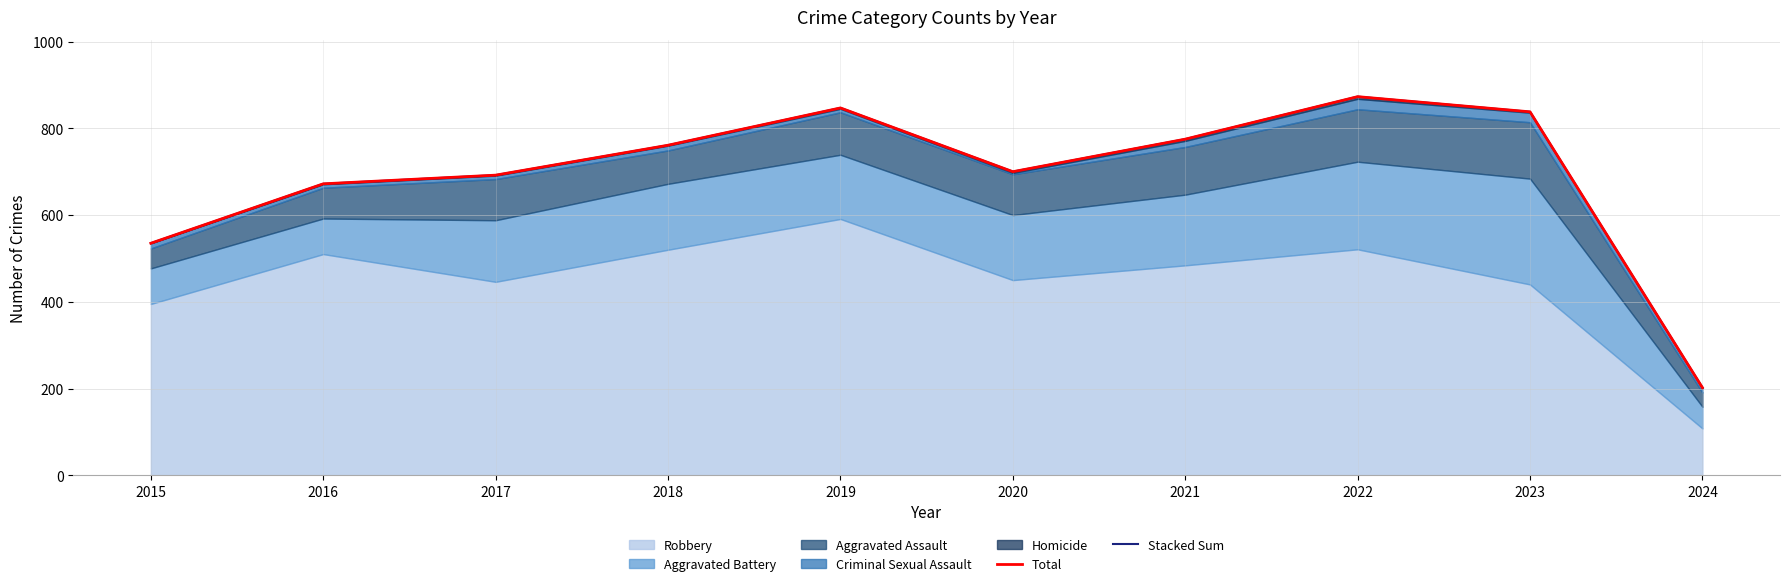

Which category has the highest value in the Total series?

2022